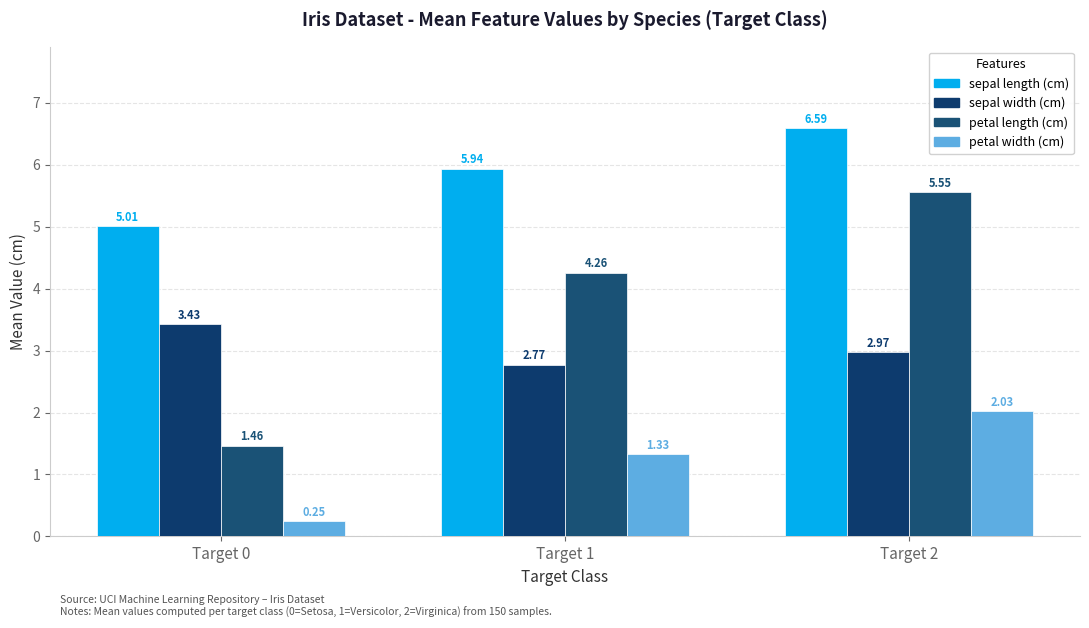

Reading left to right, extract all data points from this chart.

sepal length (cm): Target 0=5.0	Target 1=5.9	Target 2=6.6
sepal width (cm): Target 0=3.4	Target 1=2.8	Target 2=3.0
petal length (cm): Target 0=1.5	Target 1=4.3	Target 2=5.6
petal width (cm): Target 0=0.2	Target 1=1.3	Target 2=2.0